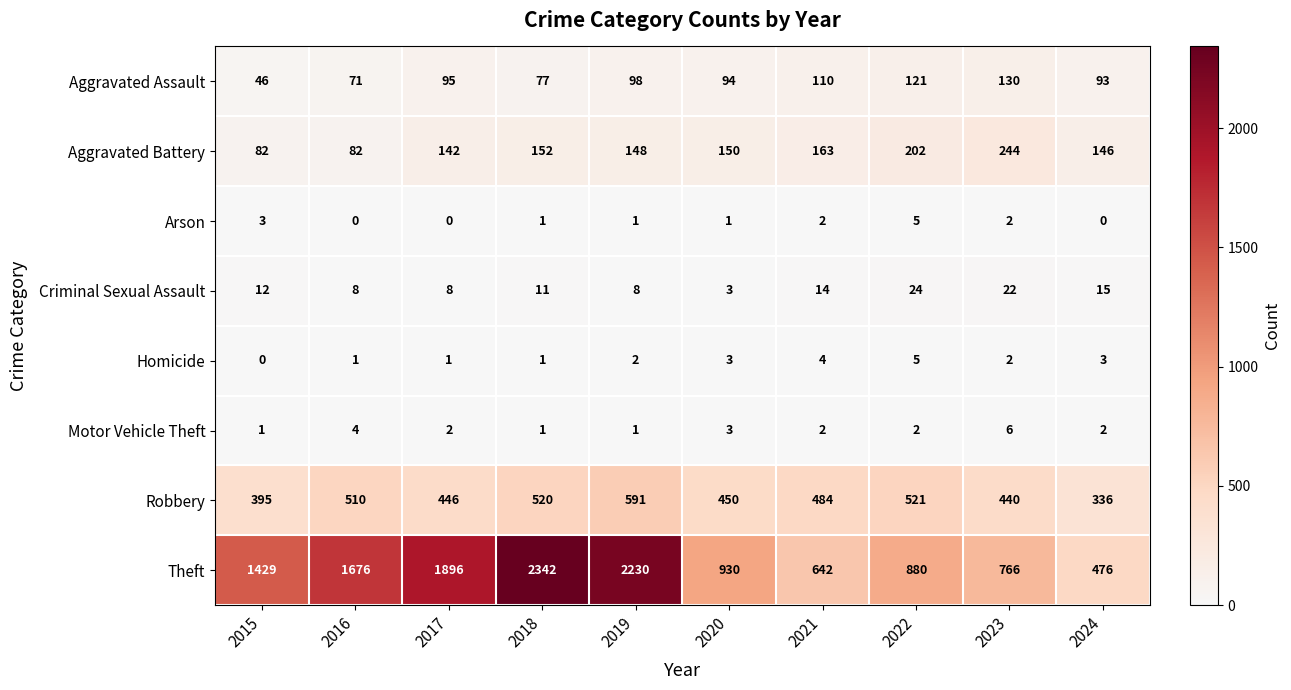

At how many categories does at least one series exceed 1220?

5